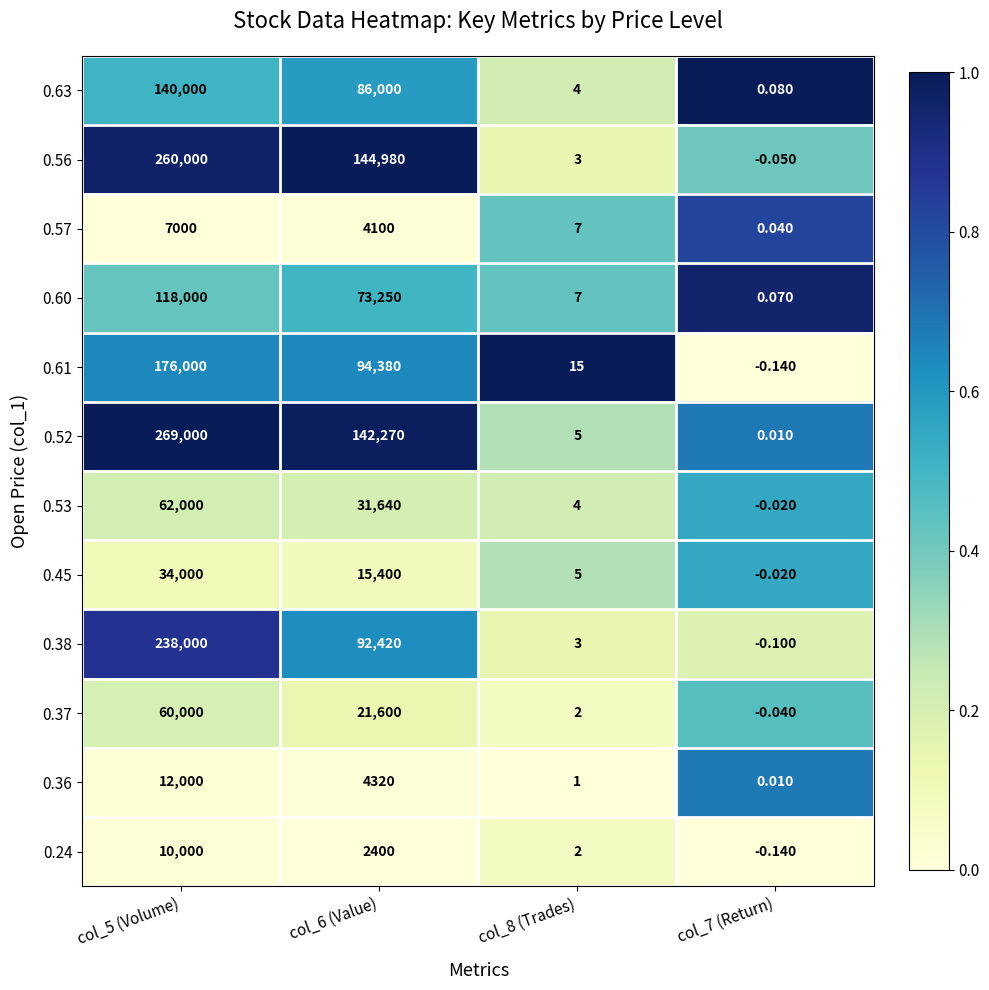

Which series has the largest total across all categories?

0.52